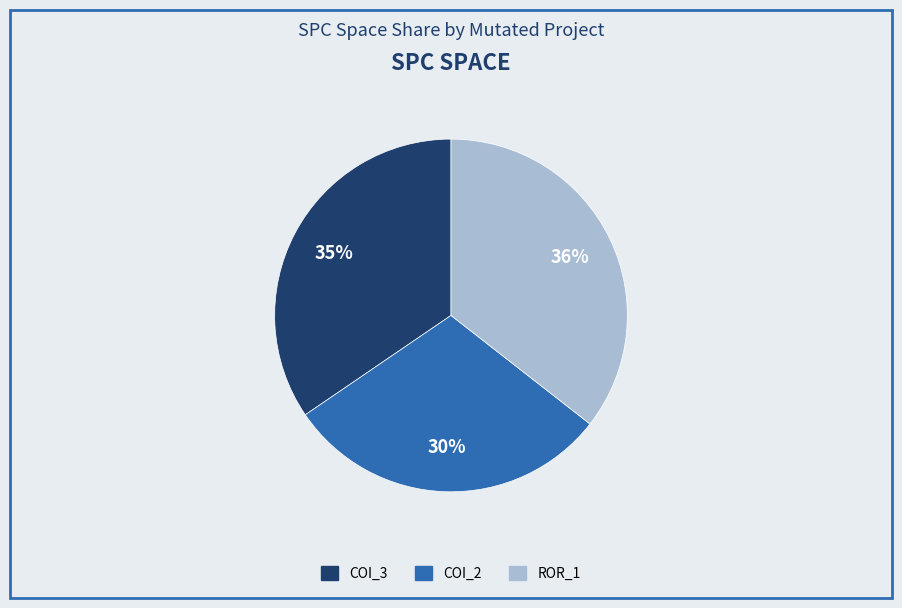

Does any single category account for the majority?

No